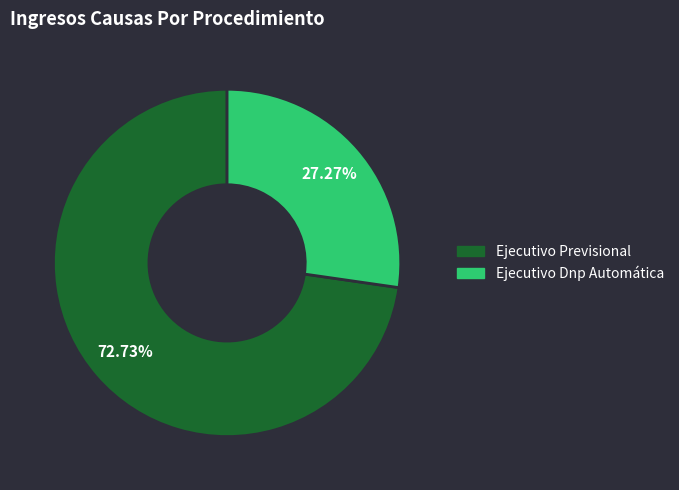

Which slice is the smallest?

Ejecutivo Dnp Automática